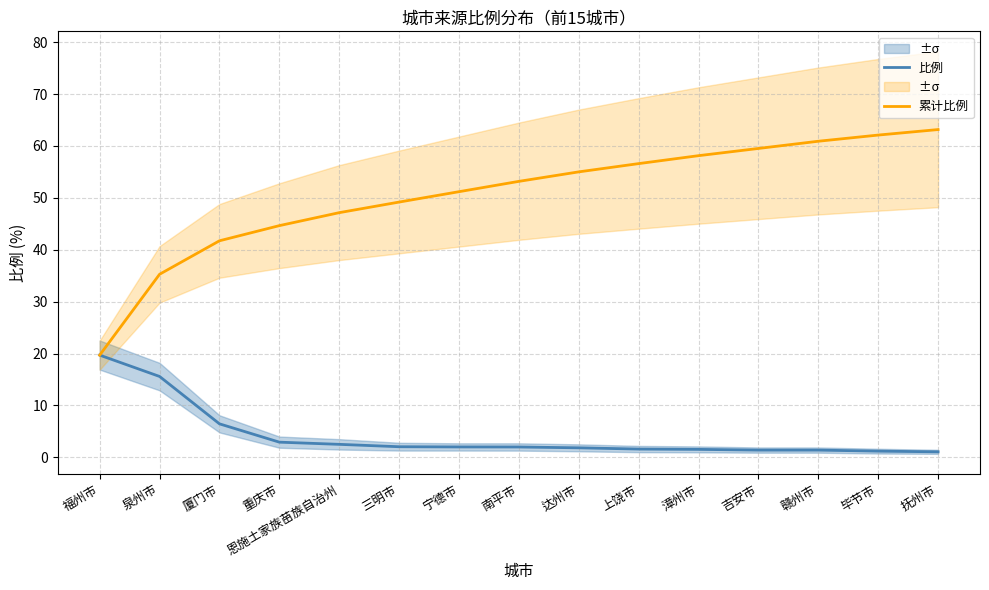

What is the total value across all series at 抚州市?

64.2